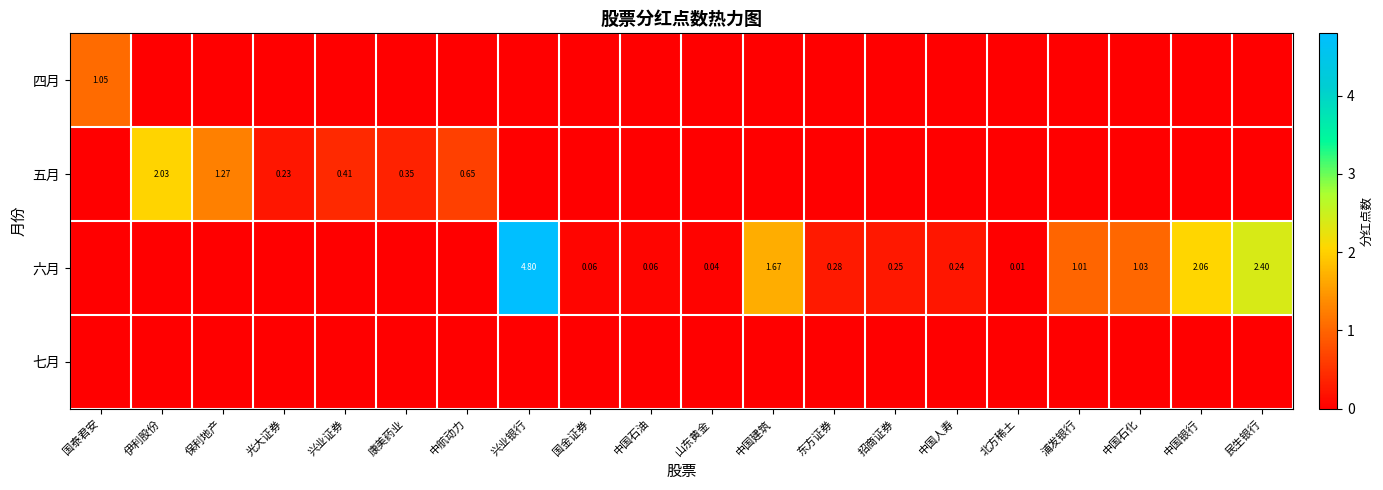

The 五月 series shows 1.9 at 保利地产. True or false?

False